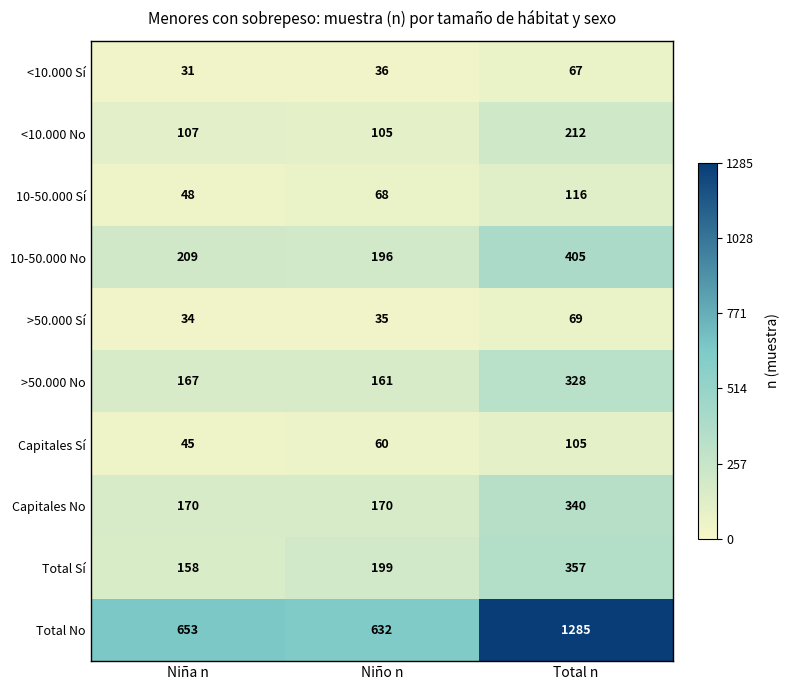

At Niño n, list the series in order from largest to smallest.

Total No, Total Sí, 10-50.000 No, Capitales No, >50.000 No, <10.000 No, 10-50.000 Sí, Capitales Sí, <10.000 Sí, >50.000 Sí